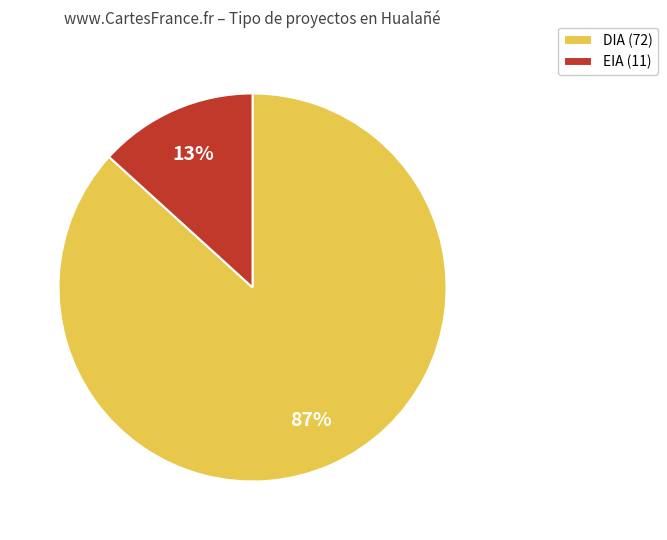

How many segments does this pie chart have?

2